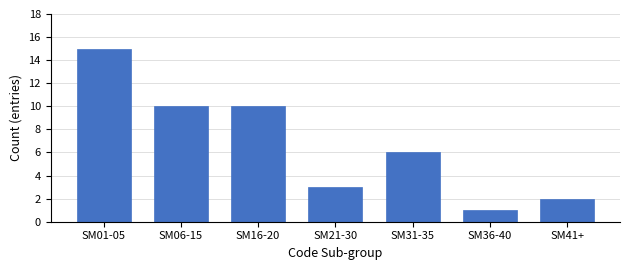

Reading left to right, what are all the values shown in this chart?

15	10	10	3	6	1	2